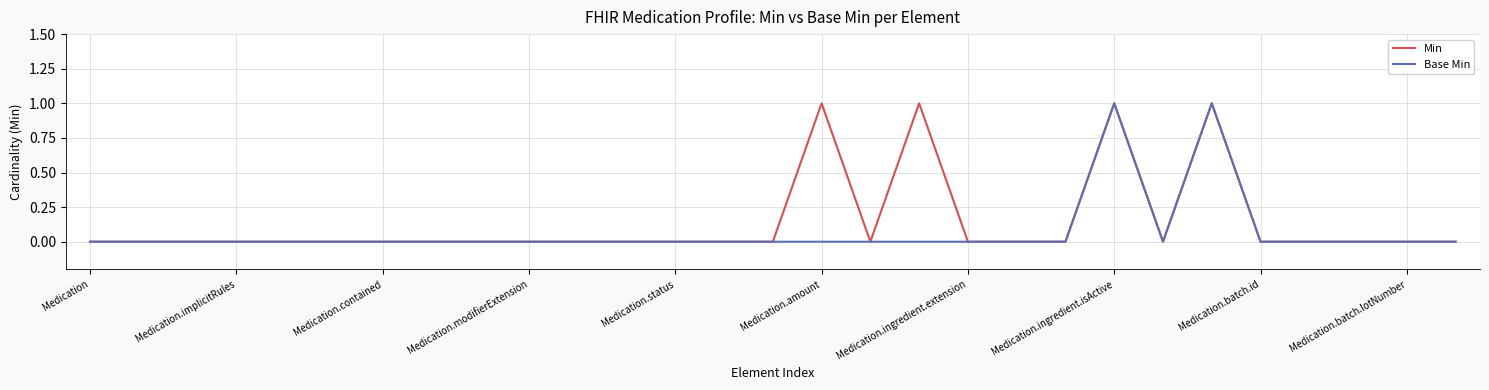

Which series has the largest total across all categories?

Min